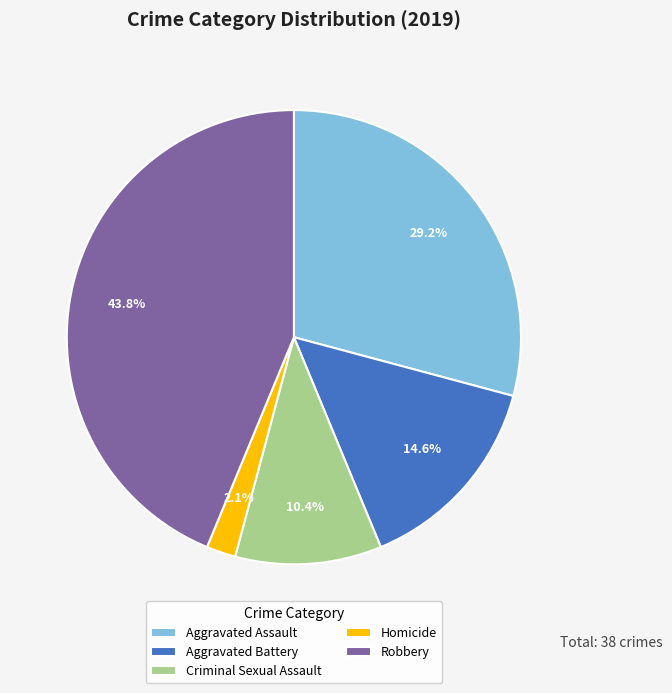

How many segments does this pie chart have?

5